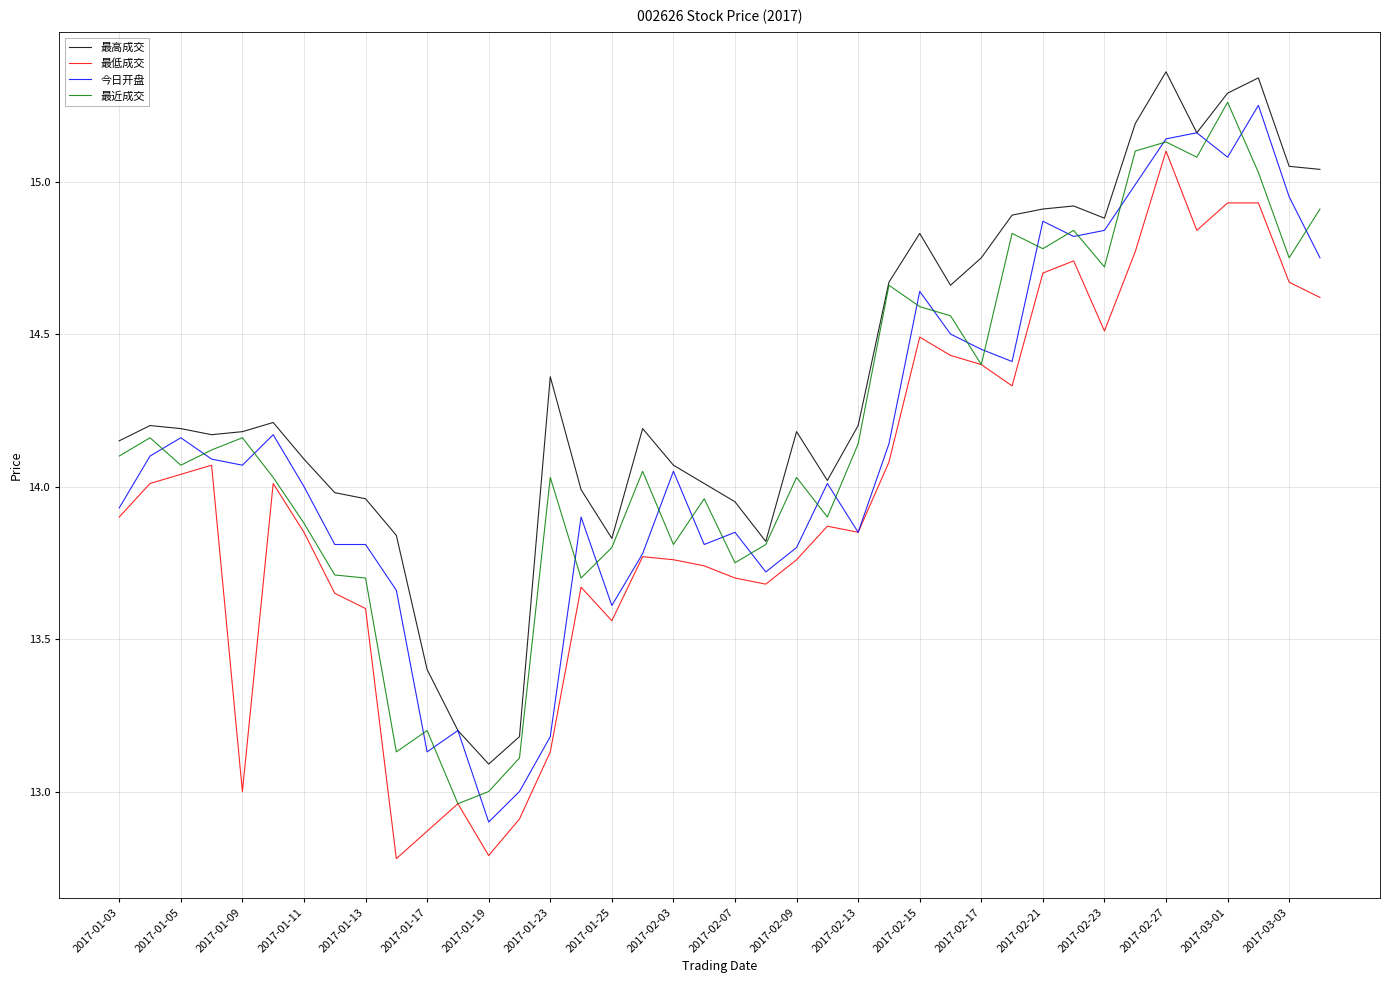

What are all the series names shown in the legend?

最高成交, 最低成交, 今日开盘, 最近成交